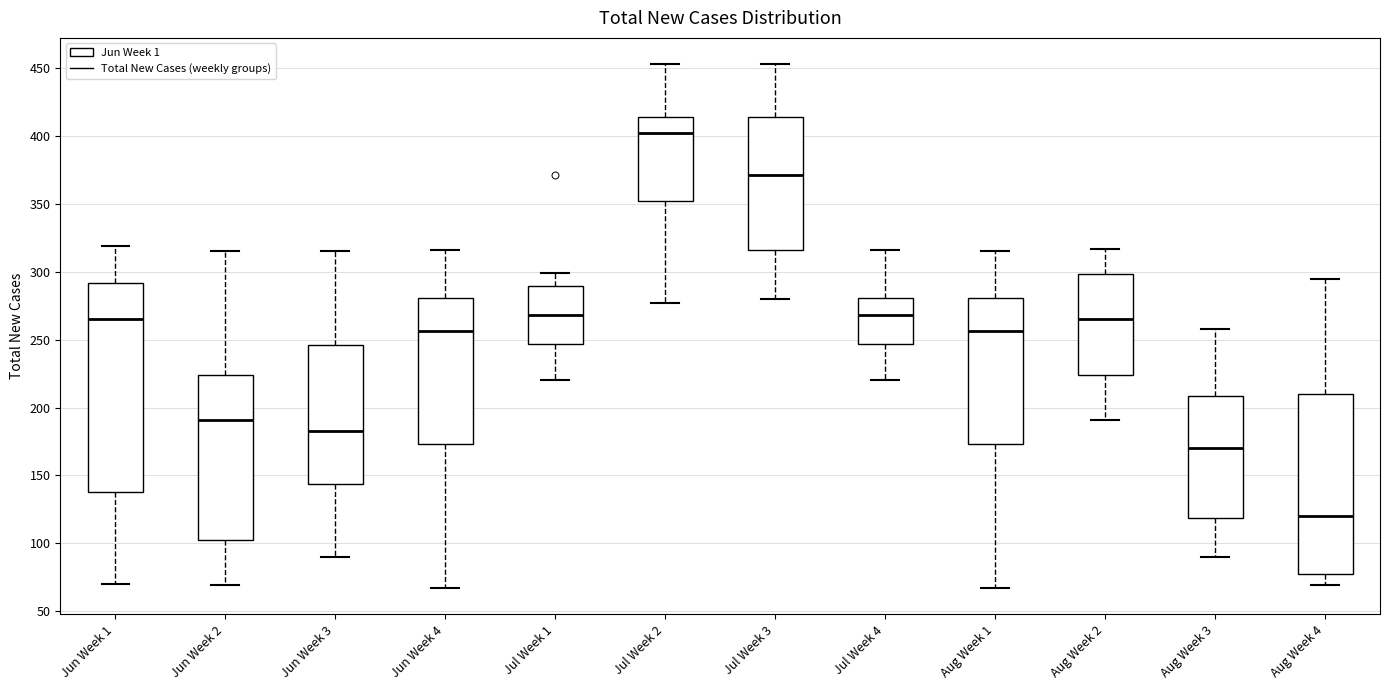

Which box has the lowest median line?

Aug Week 4